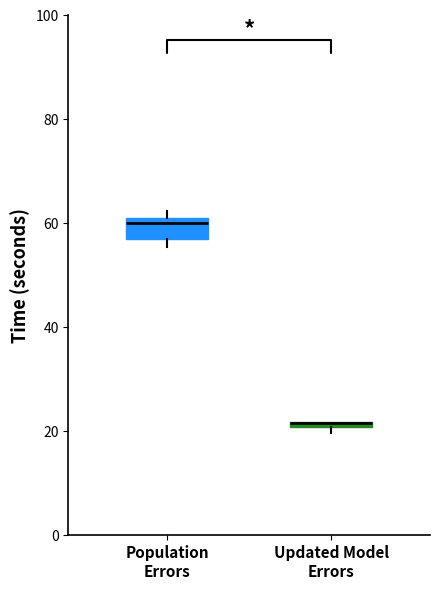

Where is the lower edge of the box for Updated Model Errors on the y-axis? The values are not printed on the chart, so give them approximately, as read against the axis.

20